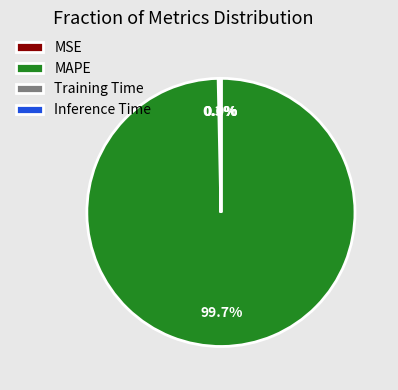

Is there a majority slice in this chart?

Yes